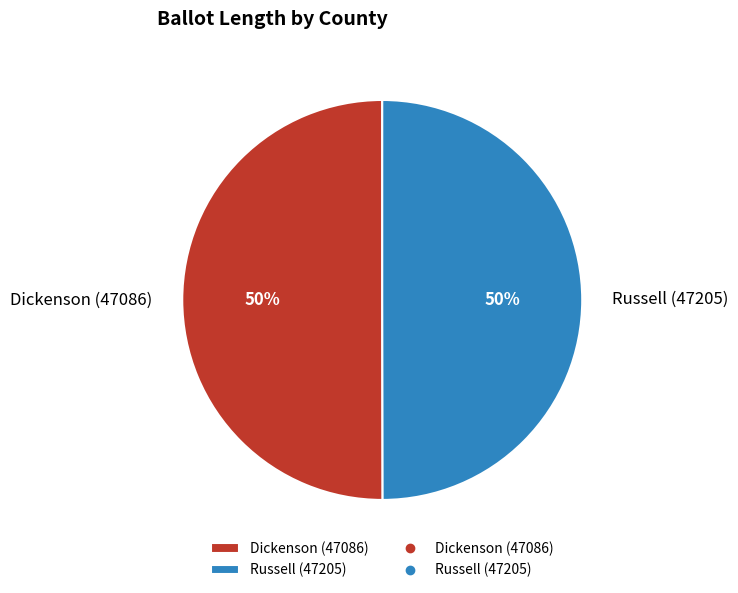

True or false: Dickenson (47086) accounts for 50% of the total.

True